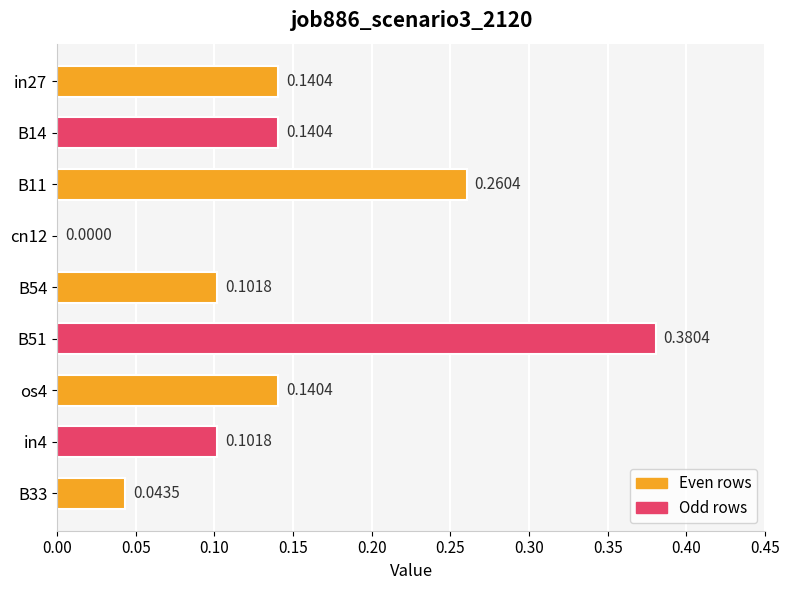

Which has a higher value, cn12 or B33?

B33